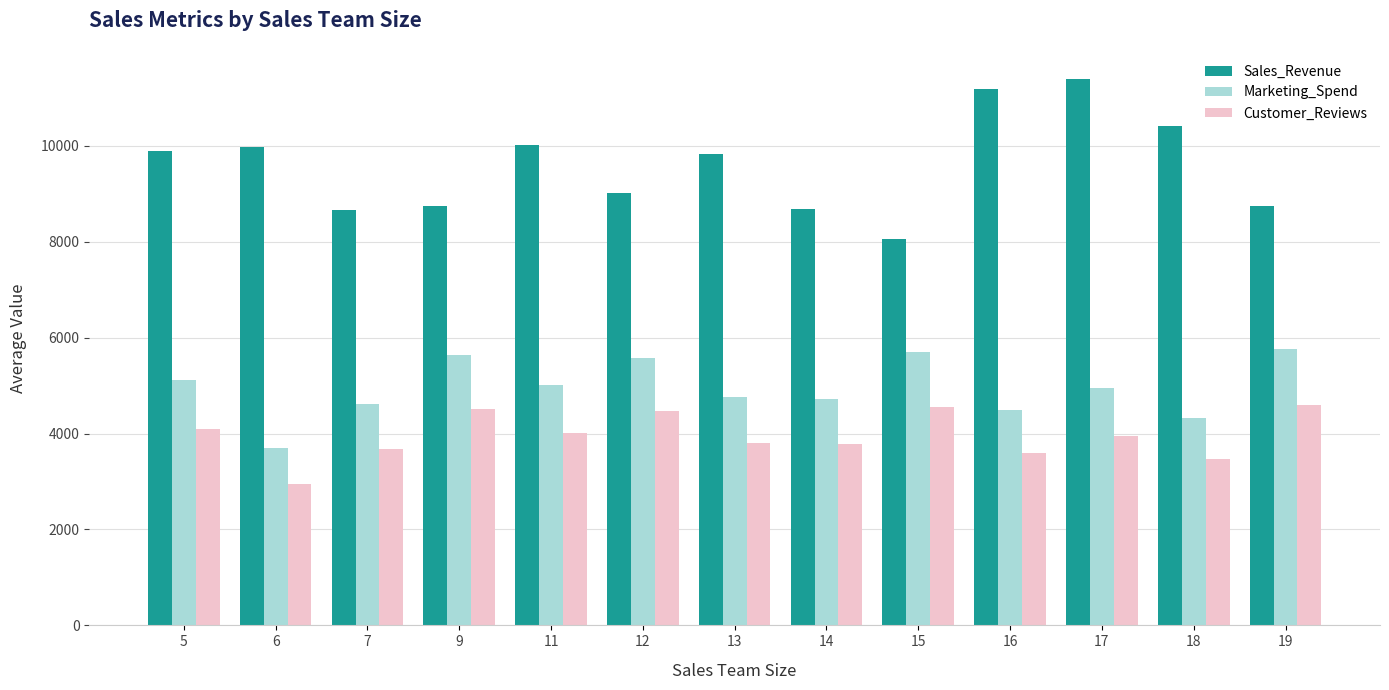

Read the Sales_Revenue value at 14.

8686.2